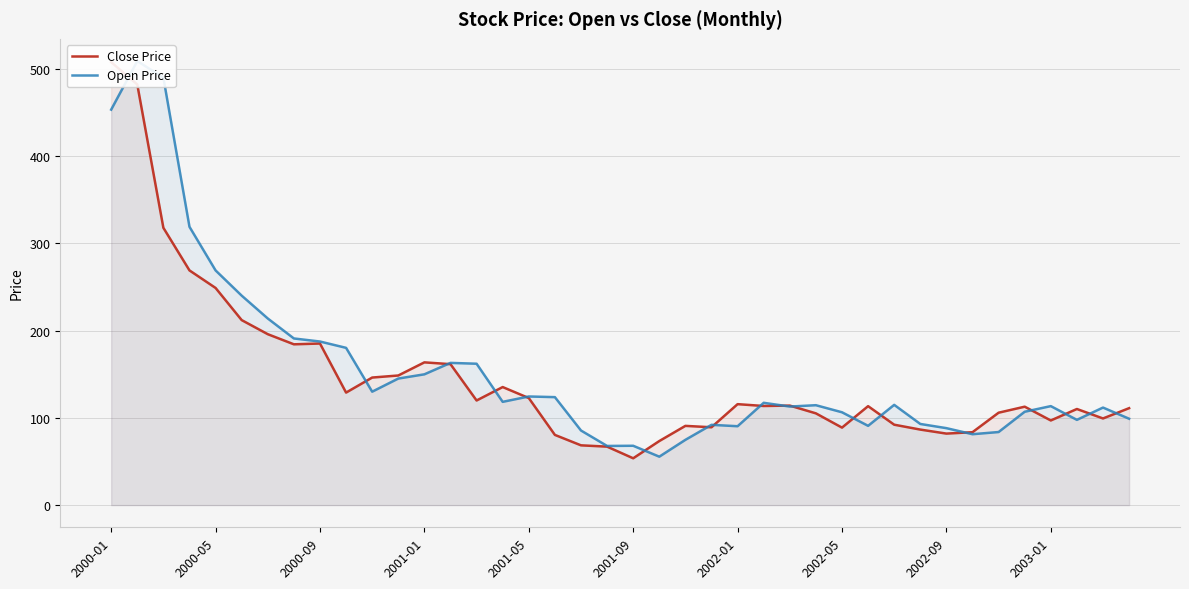

What is the value of the Close Price point at the 10th from the left?

128.9